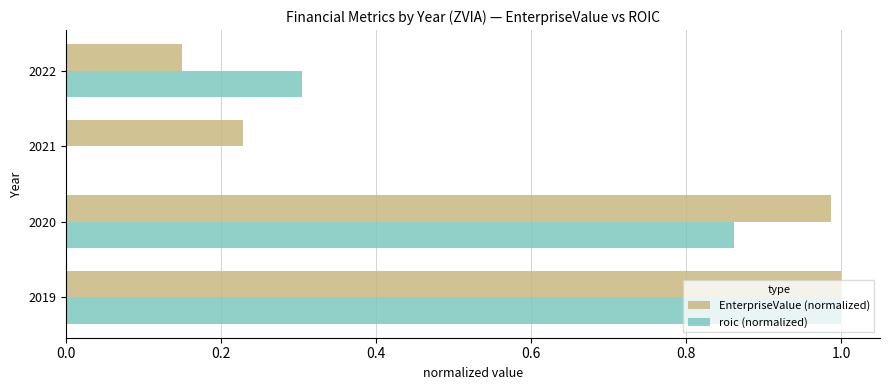

True or false: roic (normalized) has a value of 0.5 at 2022.

False